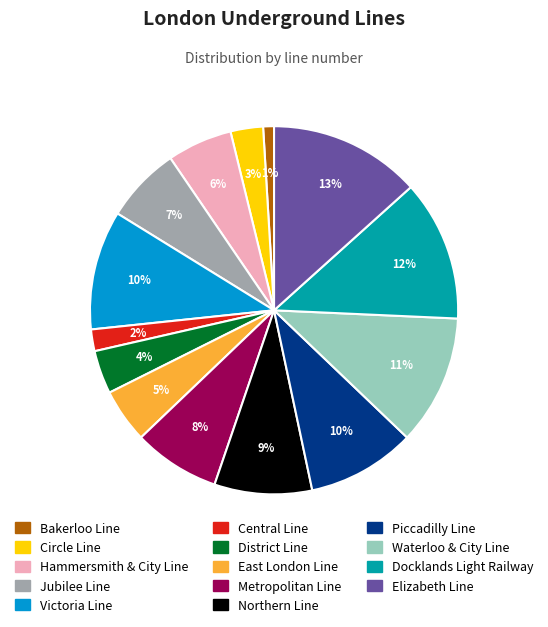

To the nearest percent, what percentage of the pie is Circle Line?

3%